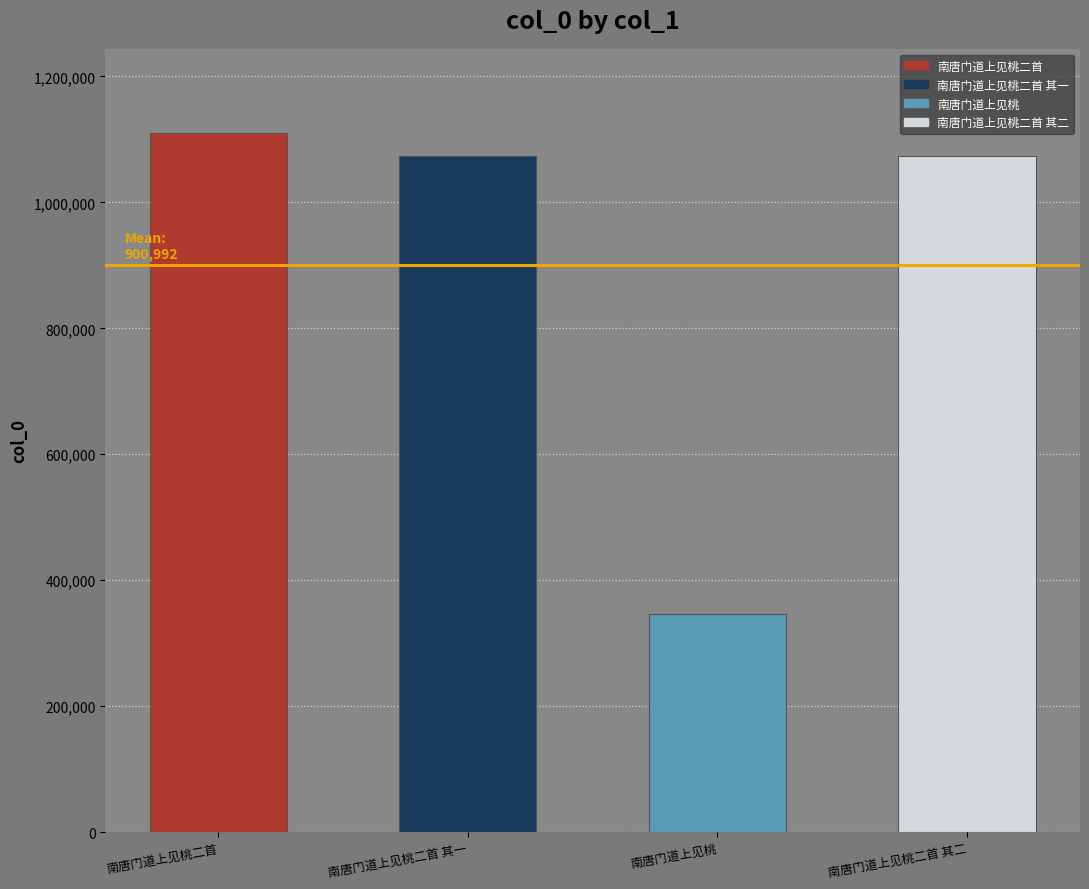

Approximately how many times larger is the value at 南唐门道上见桃二首 其二 compared to 南唐门道上见桃二首?

1.0